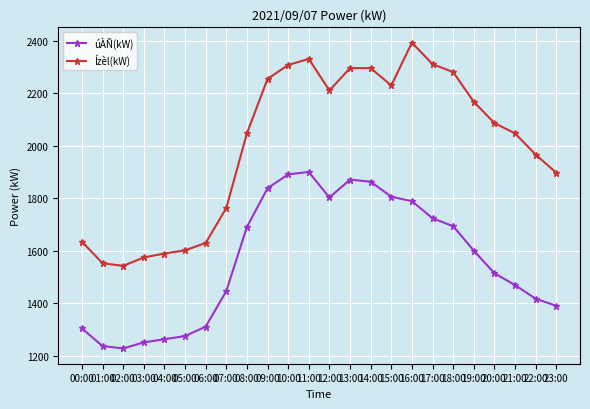

List the series in order of their overall mean, lowest first.

úÀÑ(kW), Ízèl(kW)